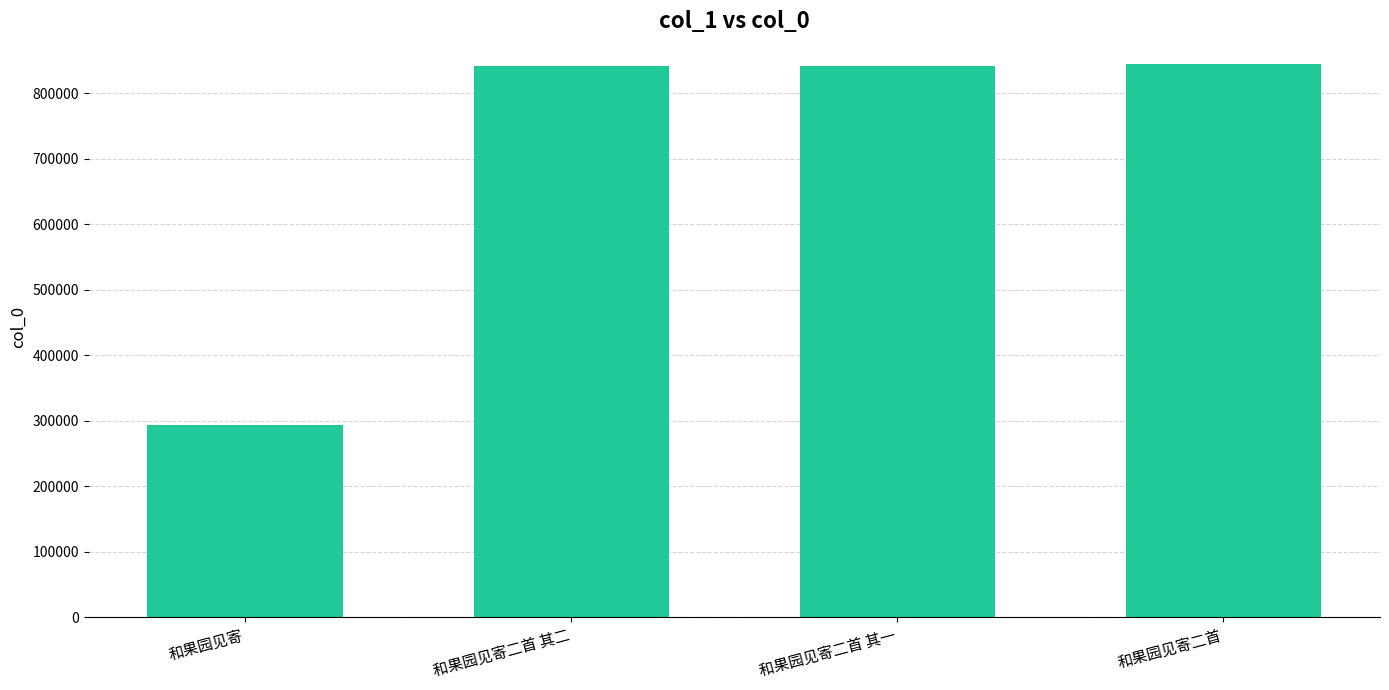

Read the value at 和果园见寄.

294341